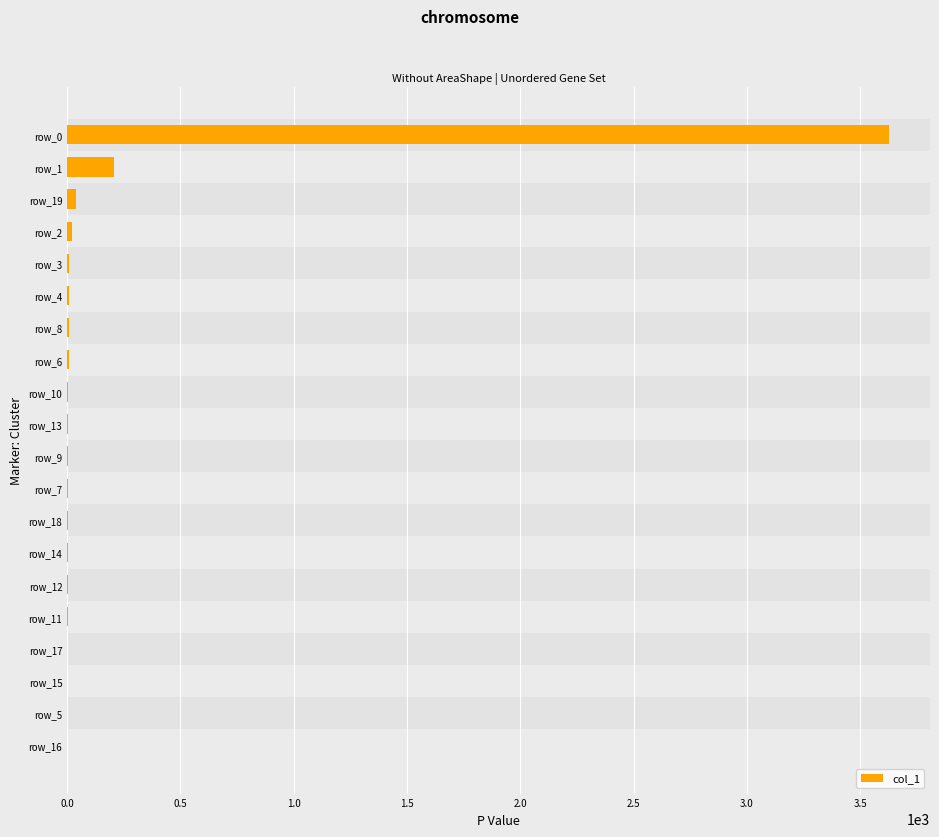

True or false: the data shows 3627 at row_0.

True